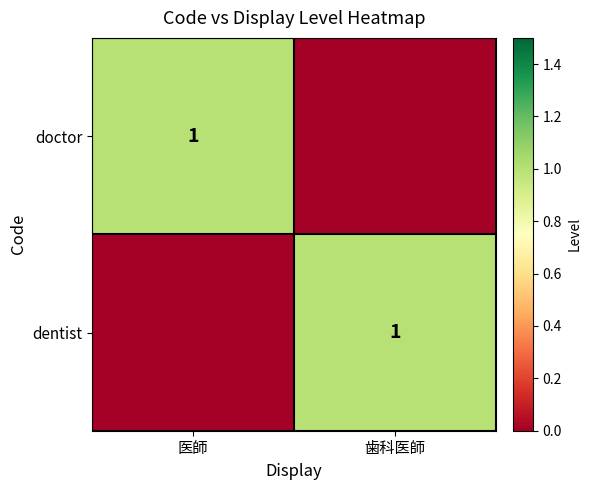

The value of doctor at 医師 is 0. True or false?

False